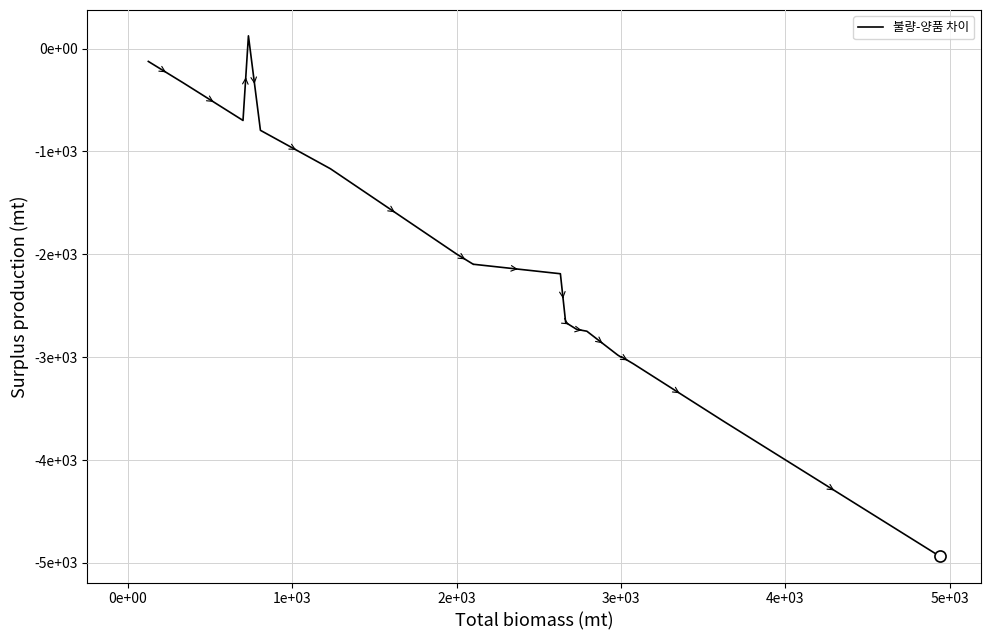

What is the maximum value shown in the chart?

125